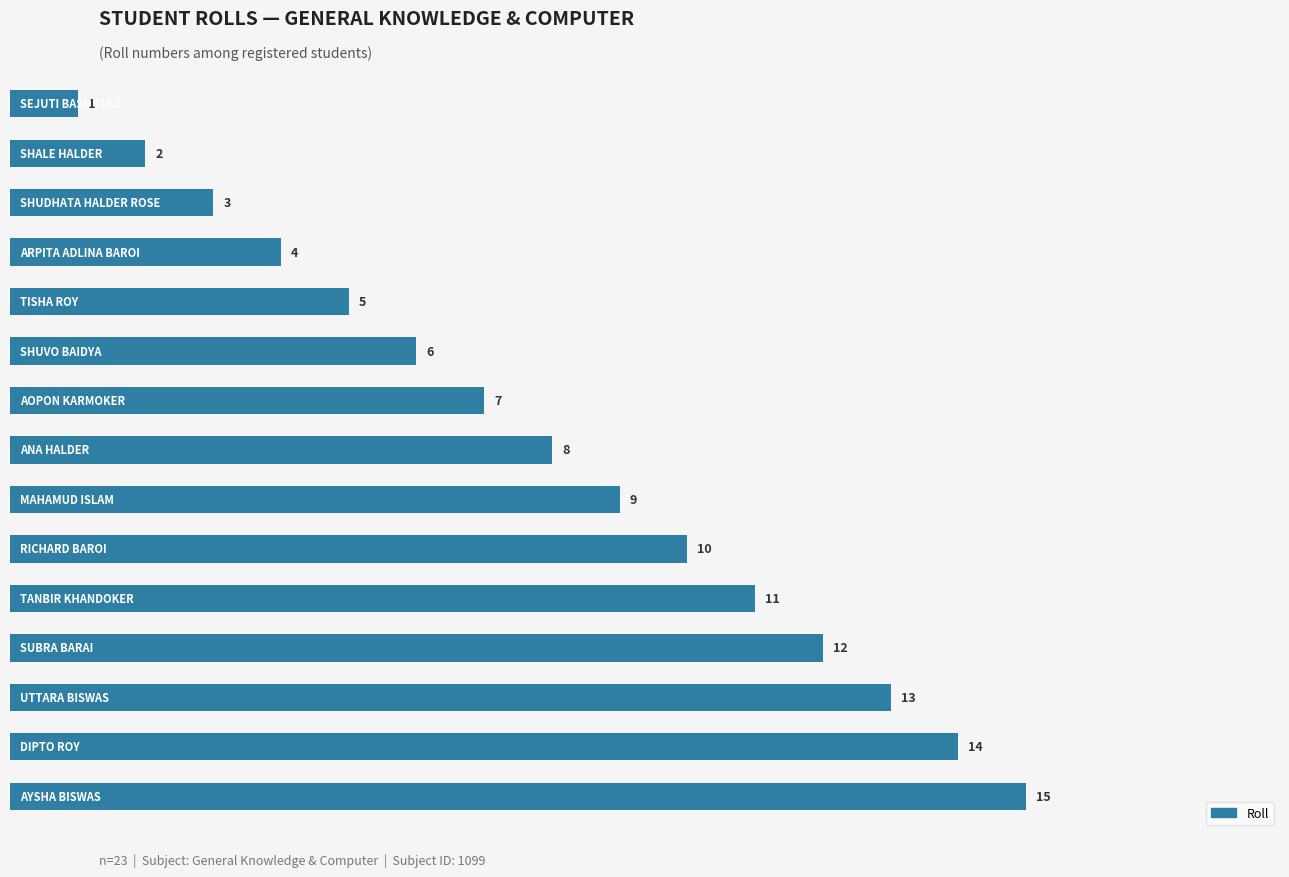

What is the difference between the maximum and minimum values?

14